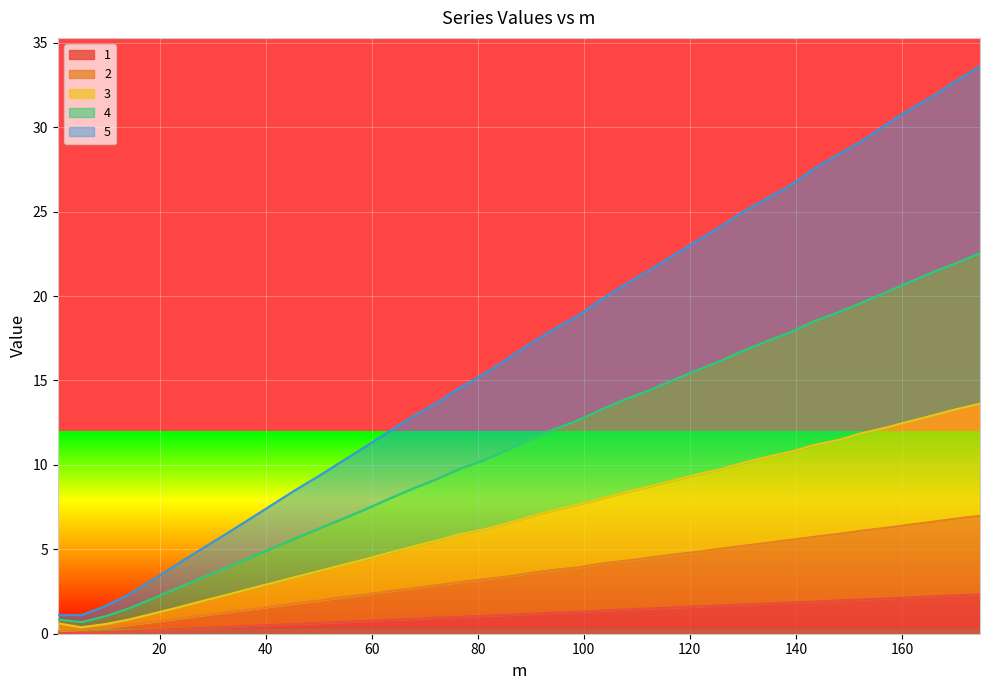

The value of 3 at 143.51 is 11.2. True or false?

True